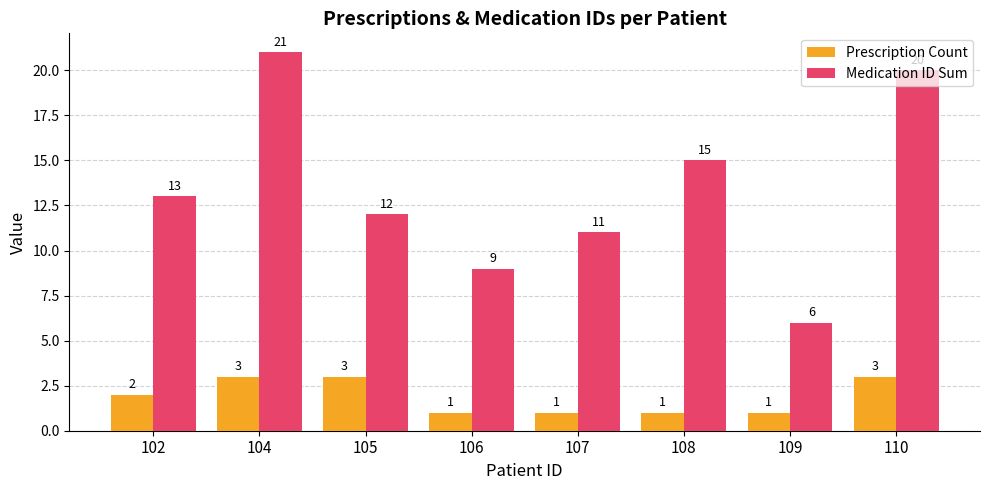

Does the chart contain any negative values?

No